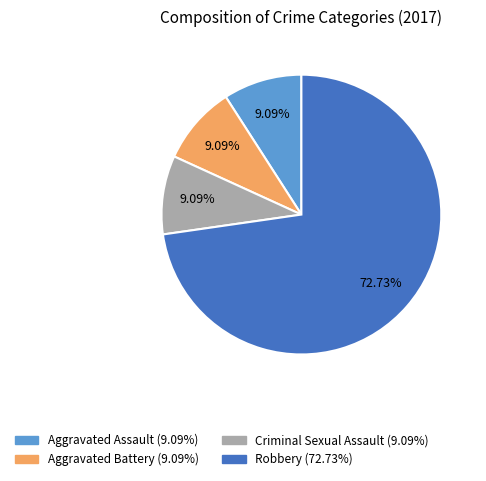

Count the number of slices in the pie.

4